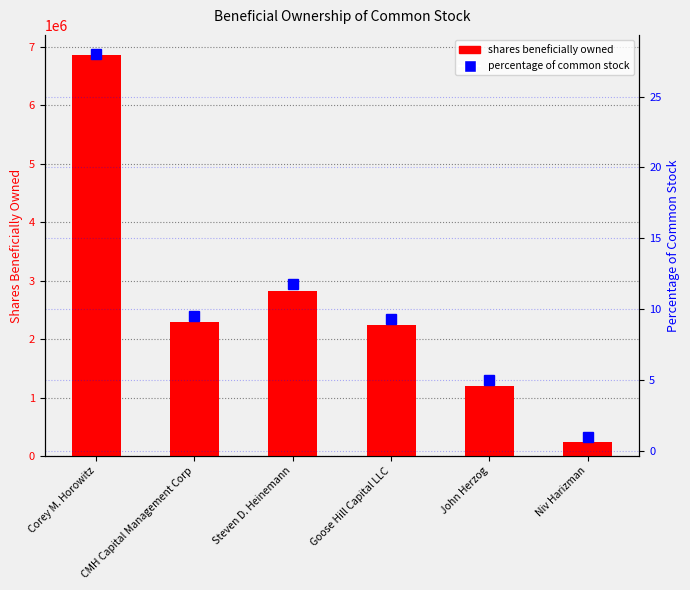

Is the value of shares beneficially owned at CMH Capital Management Corp greater than the value of percentage of common stock at Niv Harizman?

Yes